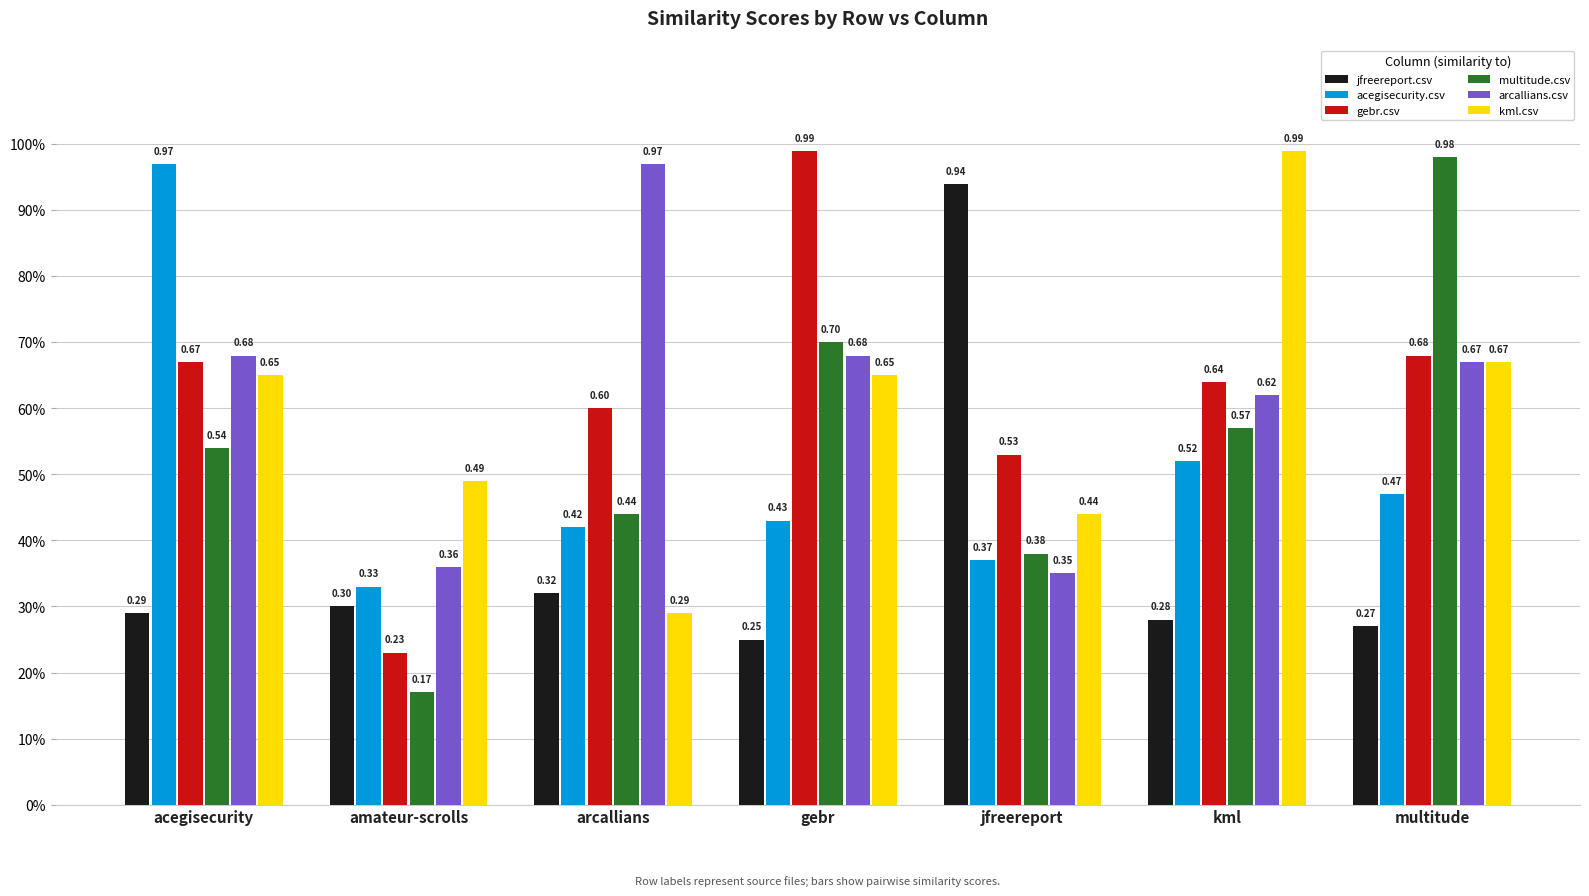

Is the value of acegisecurity.csv at jfreereport greater than the value of arcallians.csv at gebr?

No